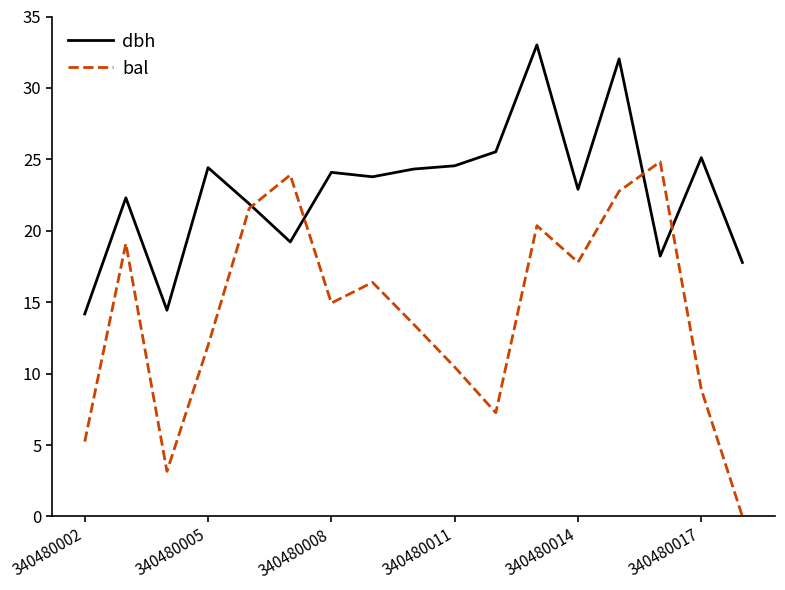

After their last crossing, which series has the higher values: bal or dbh?

dbh